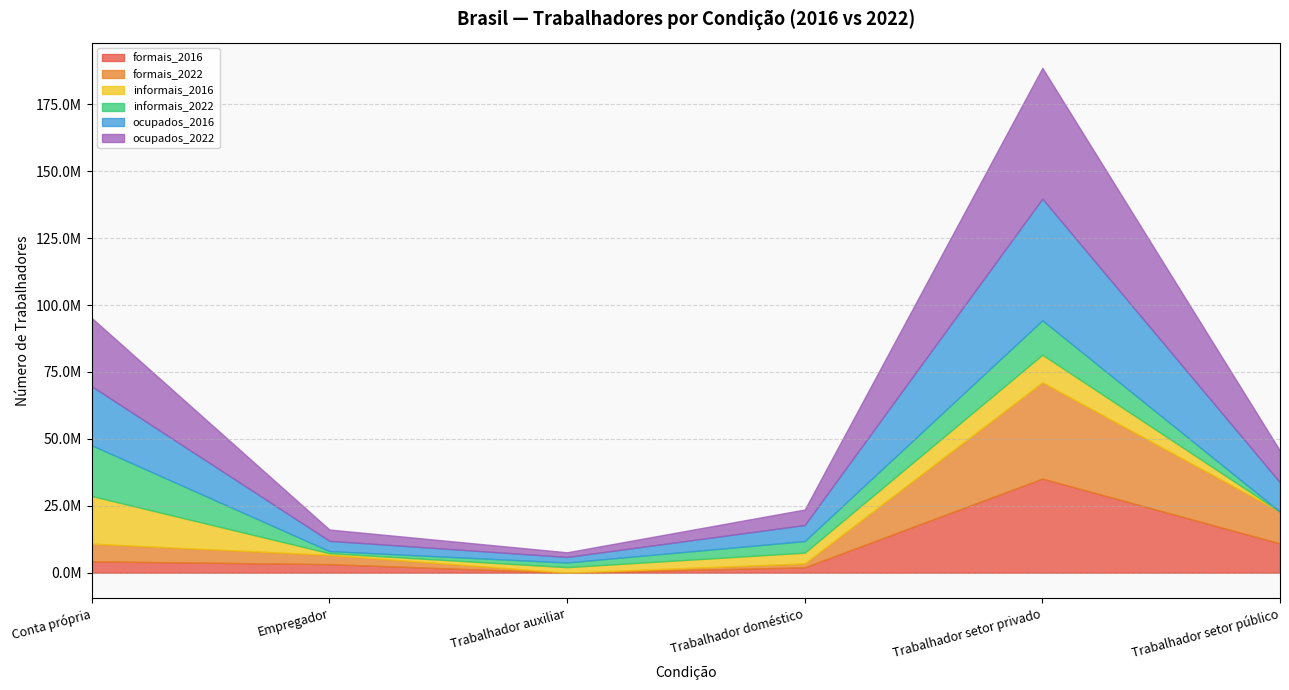

At how many categories does at least one series exceed 3531341?

5